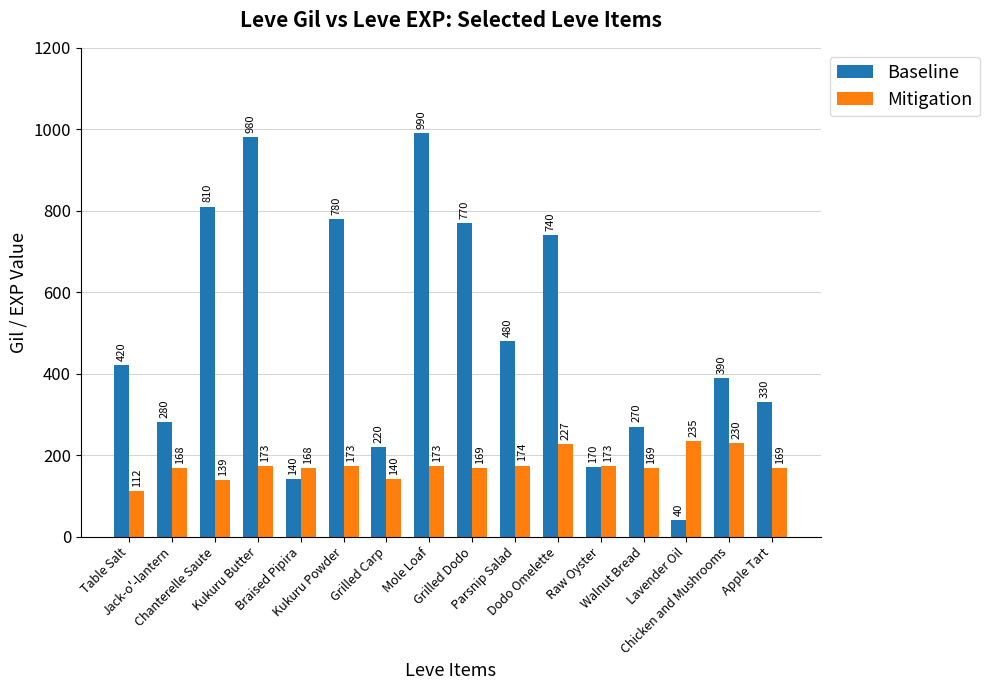

What is the difference between the Baseline values at Kukuru Powder and Apple Tart?

450